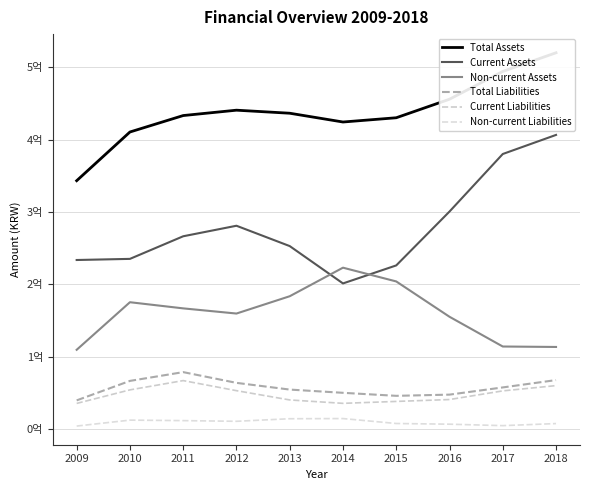

Is it true that Total Assets equals 494418050 at 2017?

True